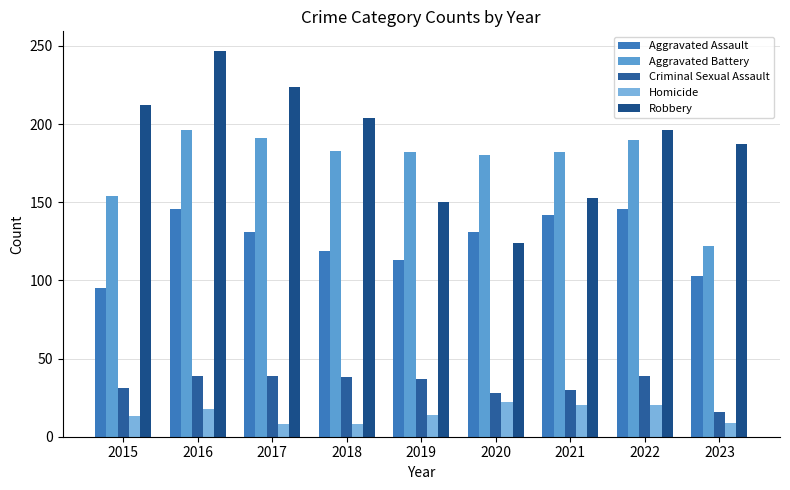

Count the number of data series in this chart.

5